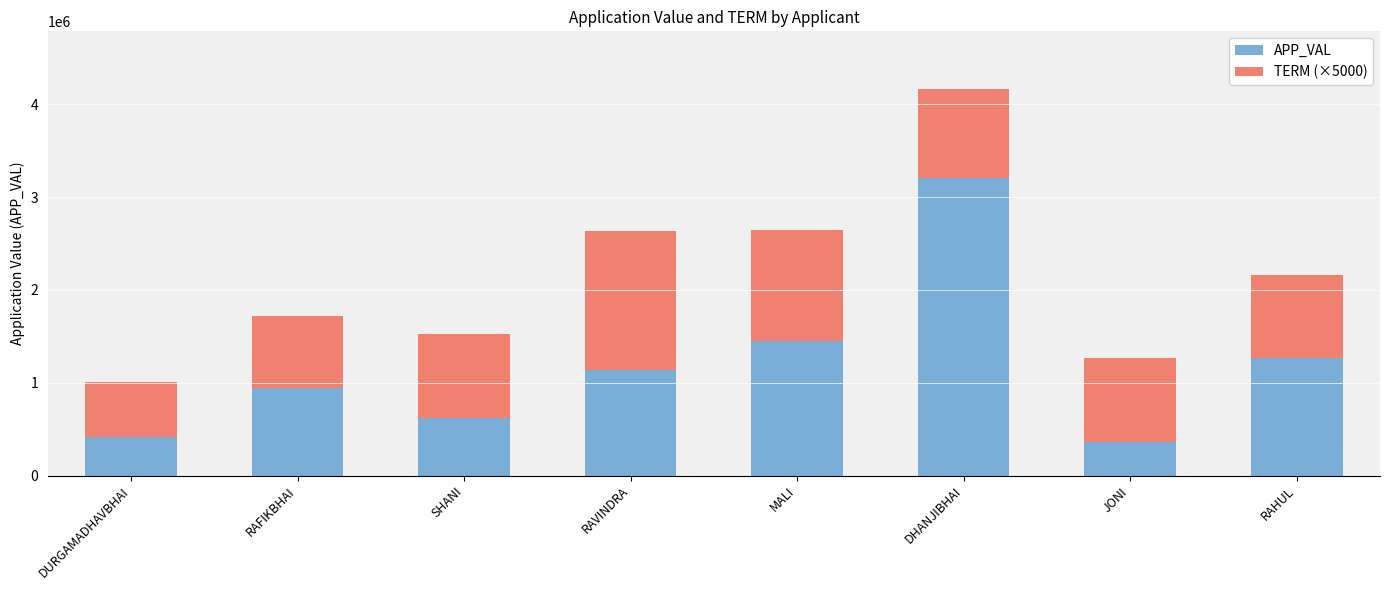

What is the difference between the maximum and minimum values in the APP_VAL series?

2836697